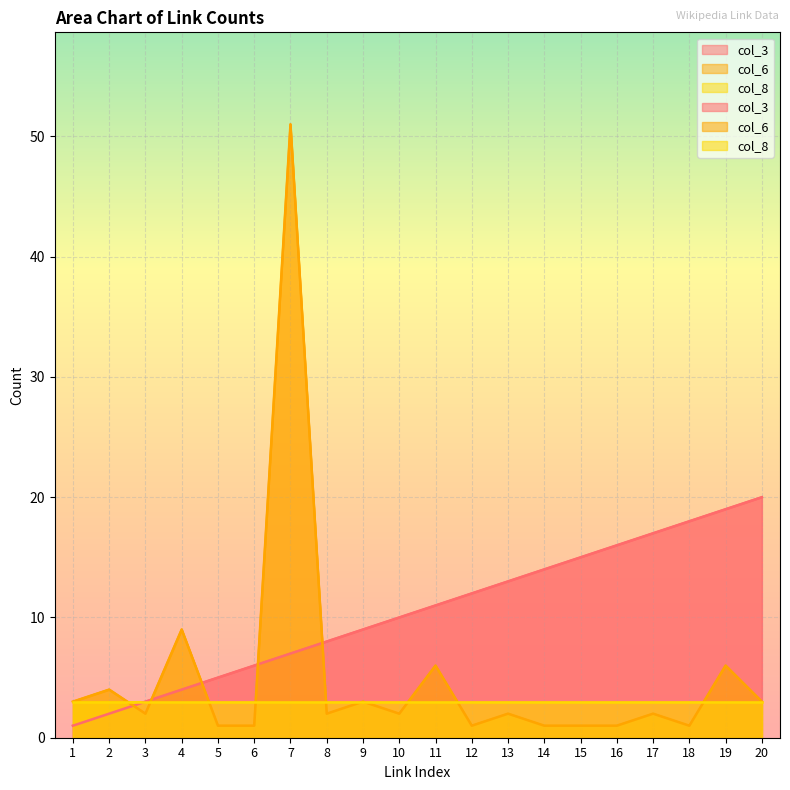

What is the lowest value of the col_6 series?

1